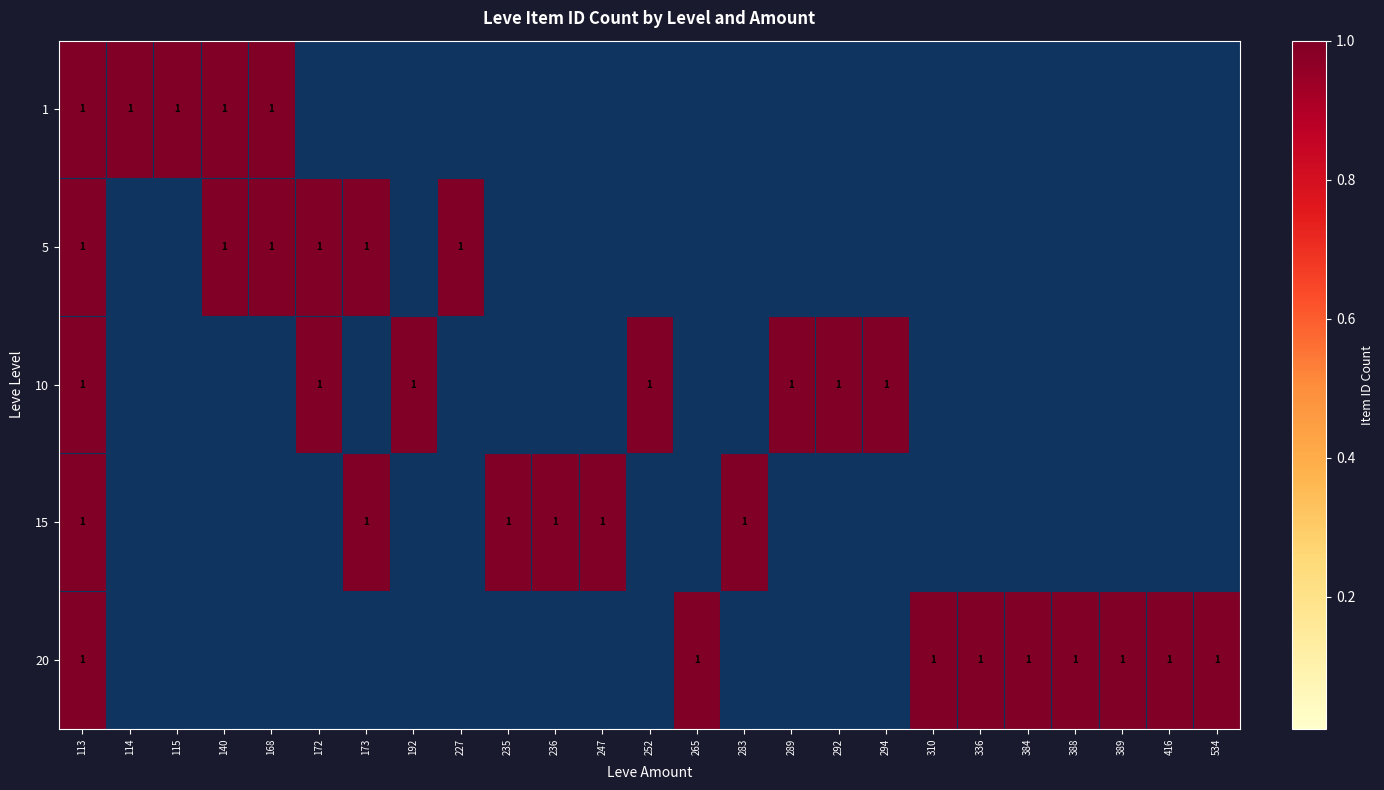

The 15 series shows 2 at 235. True or false?

False